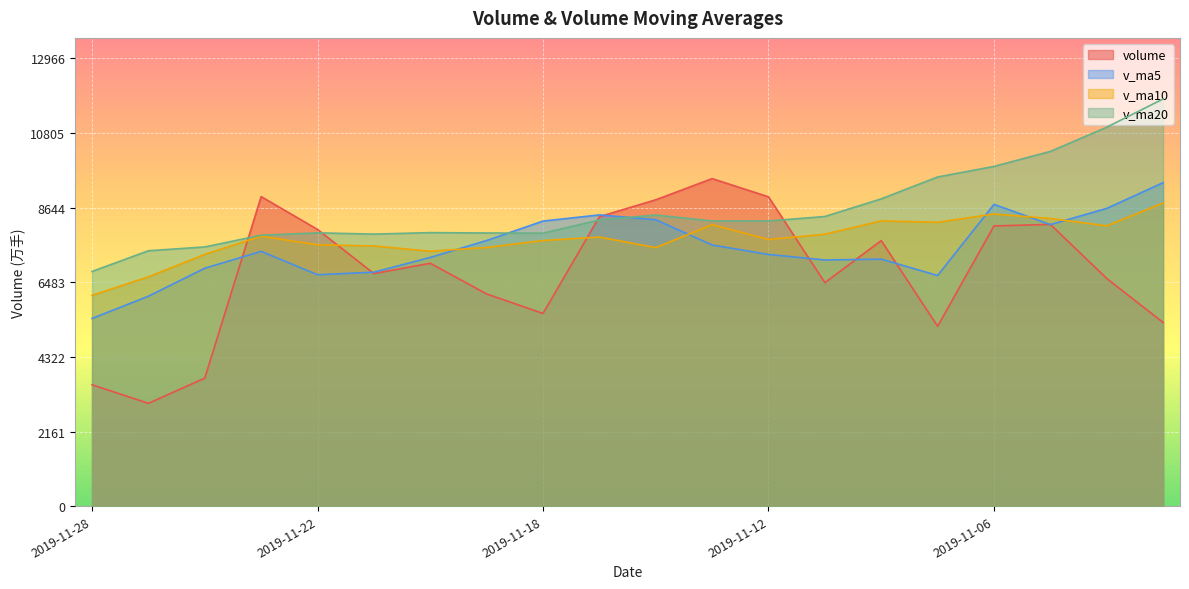

Which series has the largest total across all categories?

v_ma20